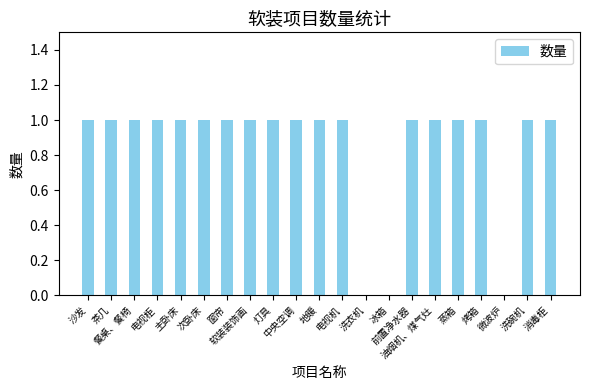

Reading left to right, transcribe all the data shown in this chart.

沙发=1	茶几=1	餐桌、餐椅=1	电视柜=1	主卧床=1	次卧床=1	窗帘=1	软装装饰画=1	灯具=1	中央空调=1	地暖=1	电视机=1	洗衣机=0	冰箱=0	前置净水器=1	油烟机、煤气灶=1	蒸箱=1	烤箱=1	微波炉=0	洗碗机=1	消毒柜=1